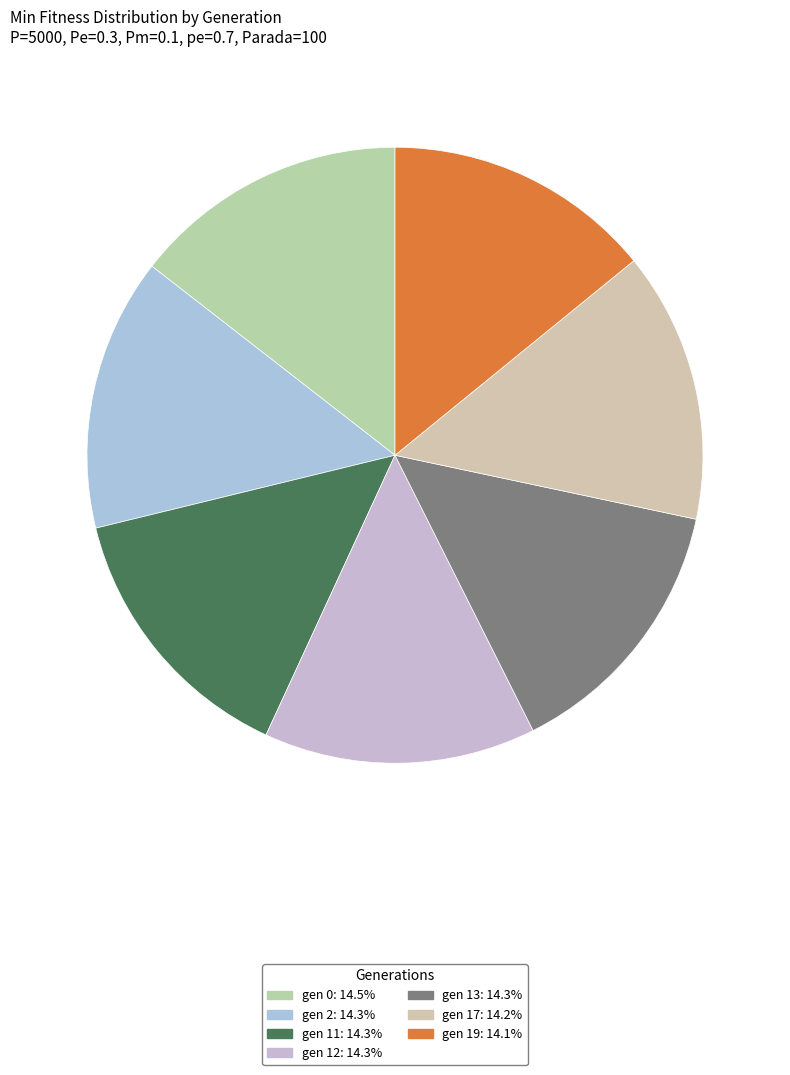

Does gen 19 represent more than half of the total?

No